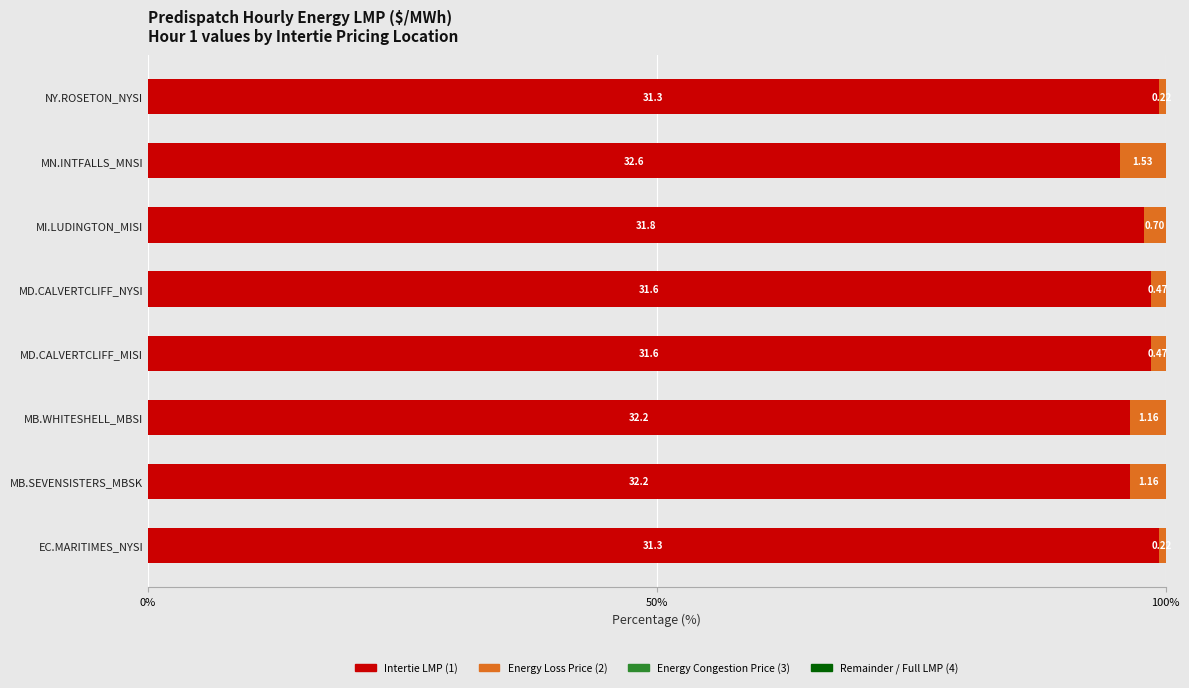

The Intertie LMP (1) series shows 98.5 at MD.CALVERTCLIFF_NYSI. True or false?

True